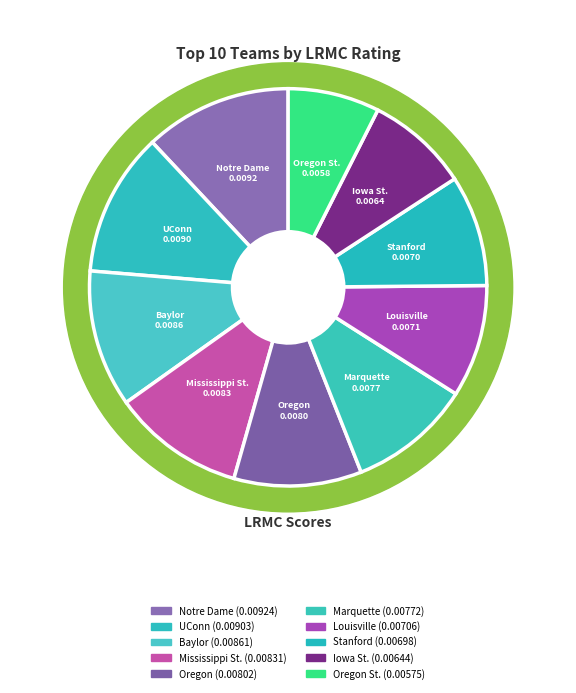

To the nearest percent, what percentage of the pie is Iowa St.?

8%